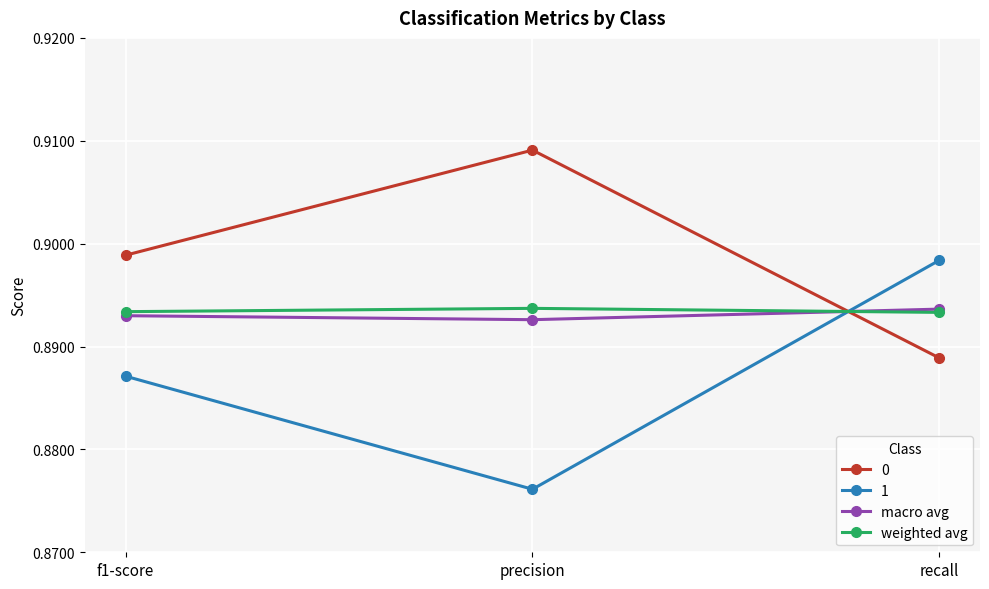

Which category has the lowest value across all series?

precision